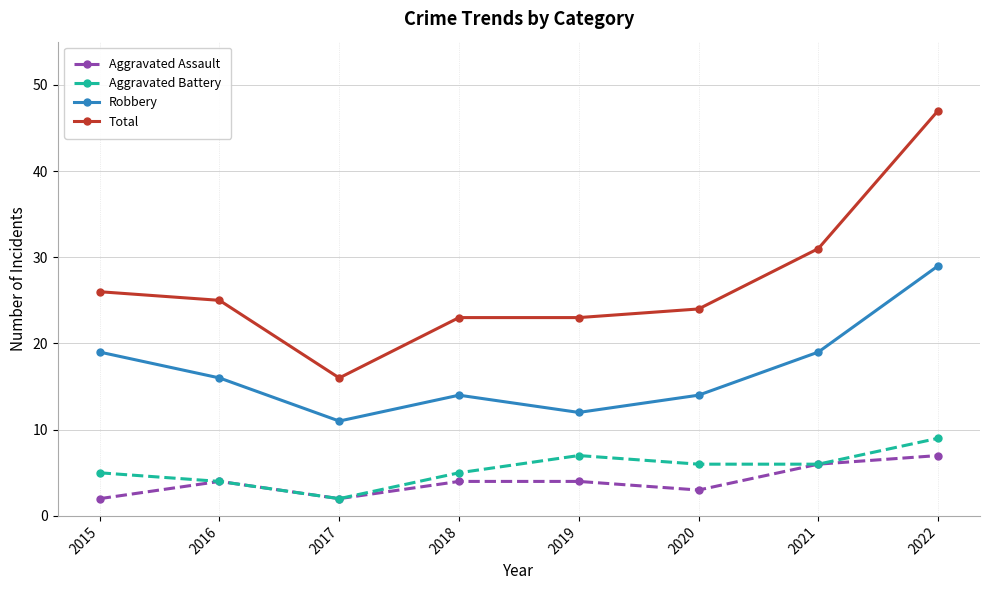

Which series changed the most between 2020 and 2021?

Total